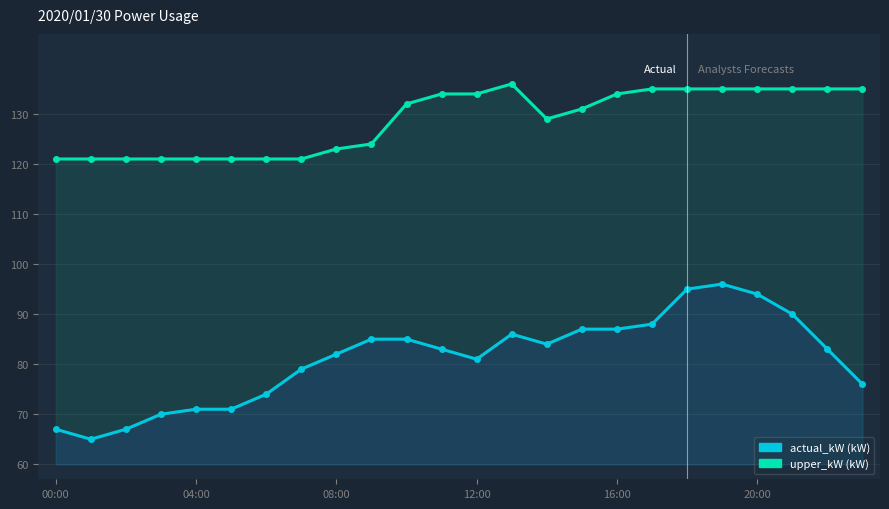

What is the value of the actual_kW point at the 11th from the left?

85